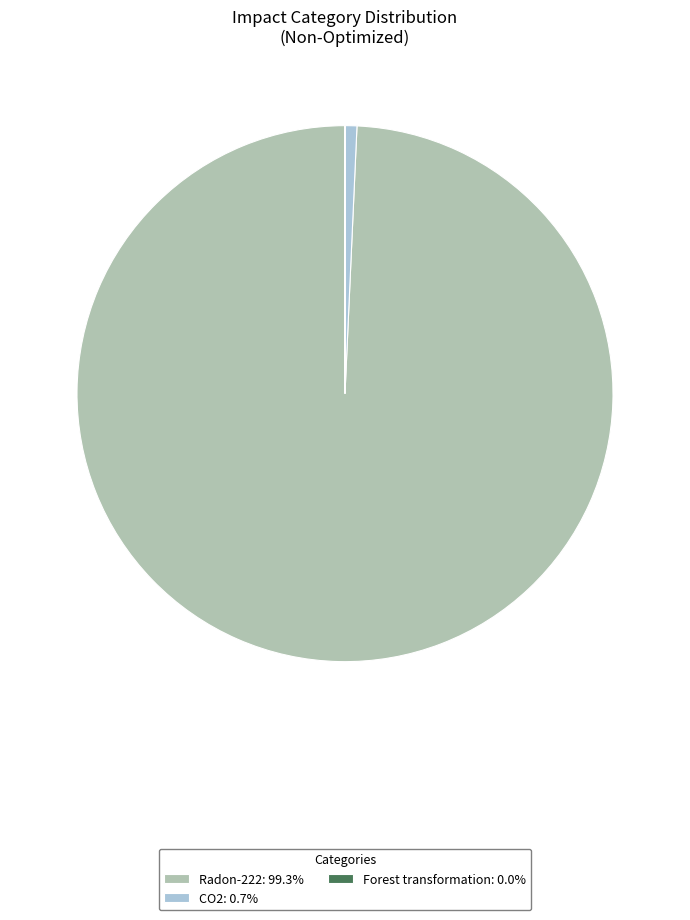

Is there a majority slice in this chart?

Yes